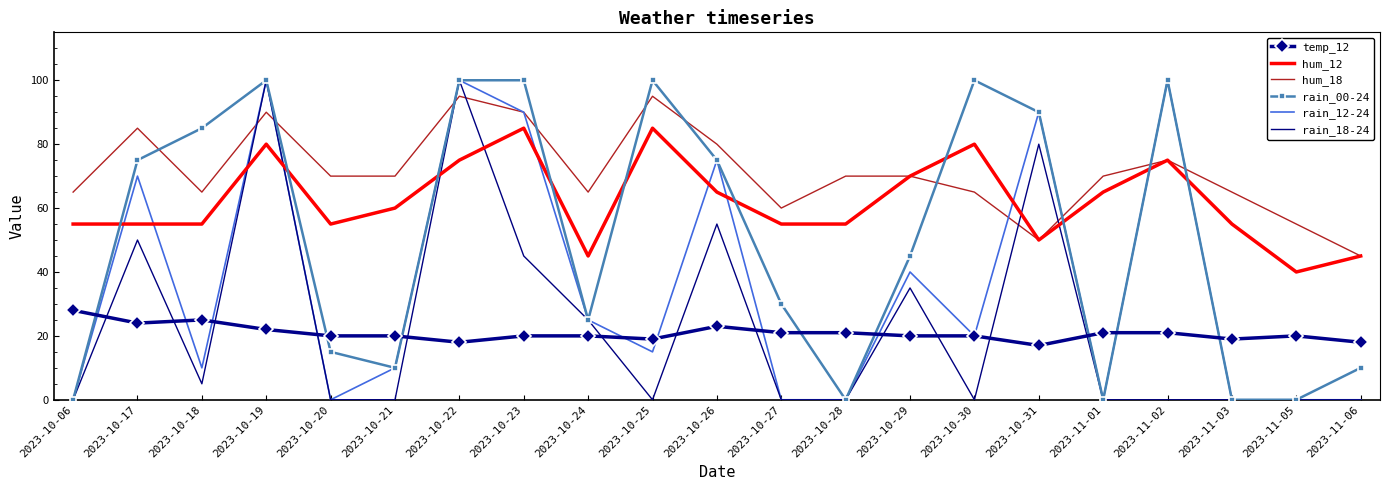

Which series has the largest total across all categories?

hum_18